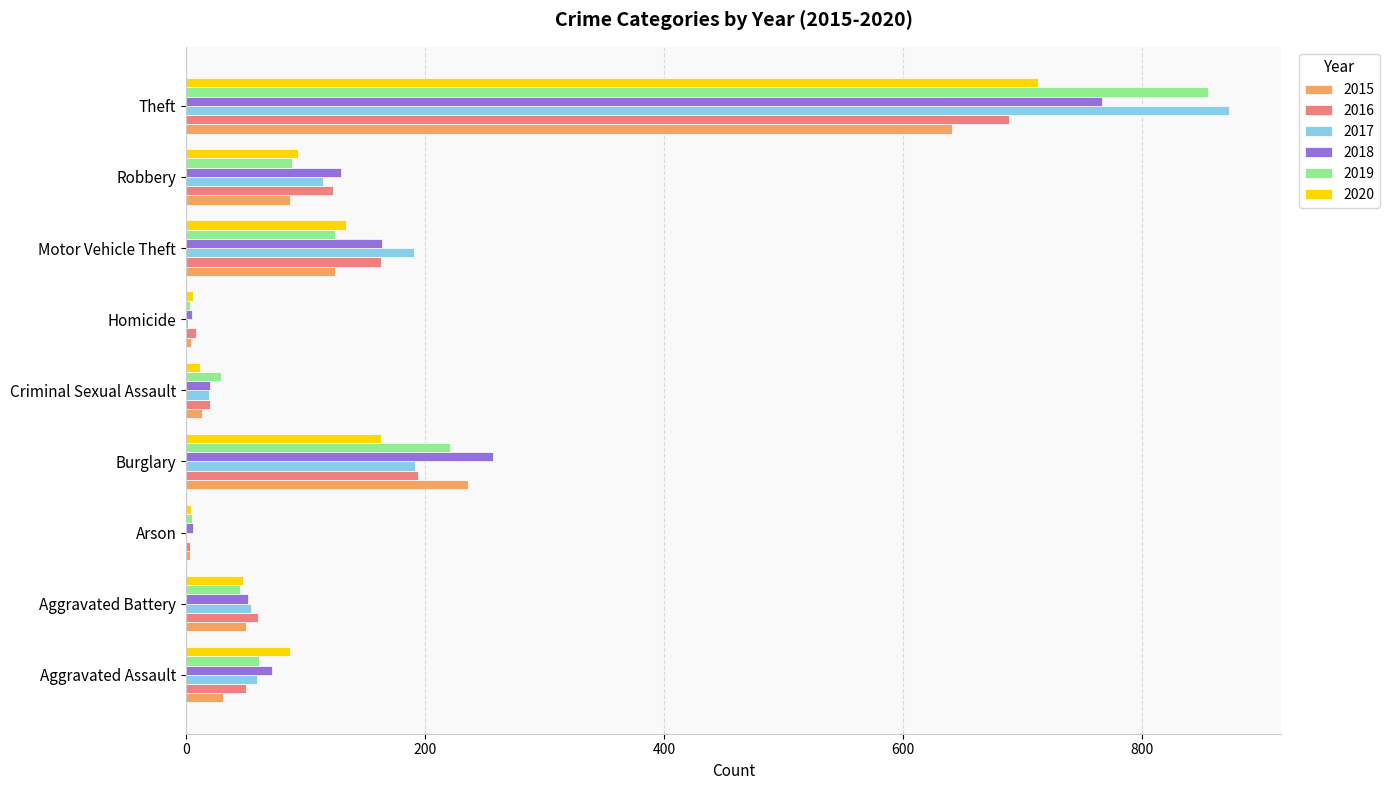

What is the maximum value shown in the chart?

873